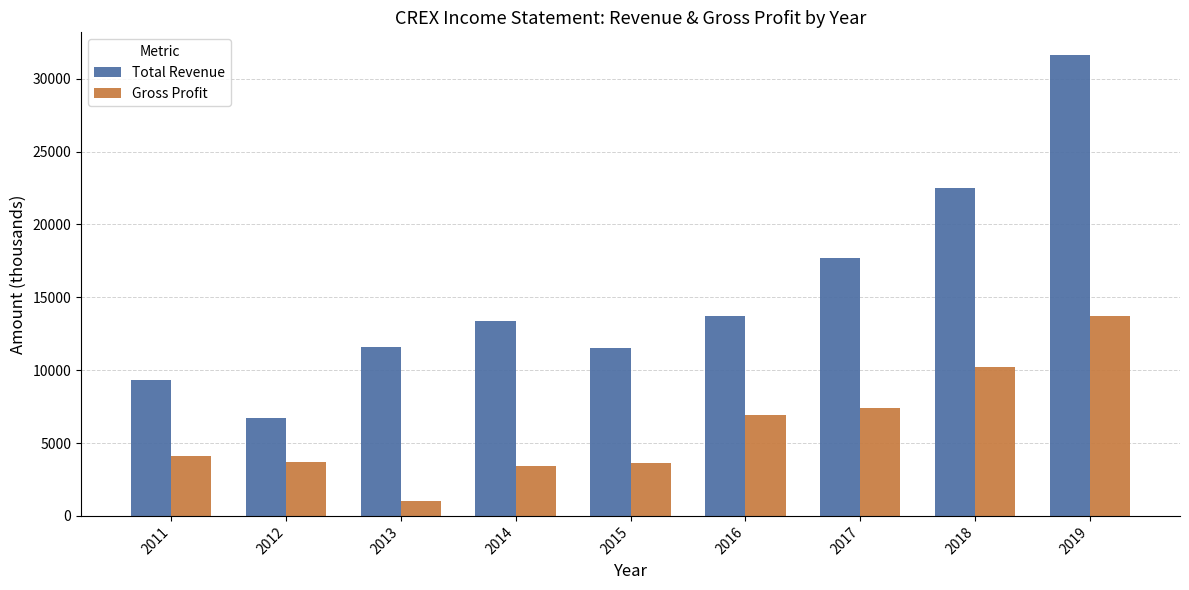

What is the difference between the maximum and second lowest values in the Total Revenue series?

22300